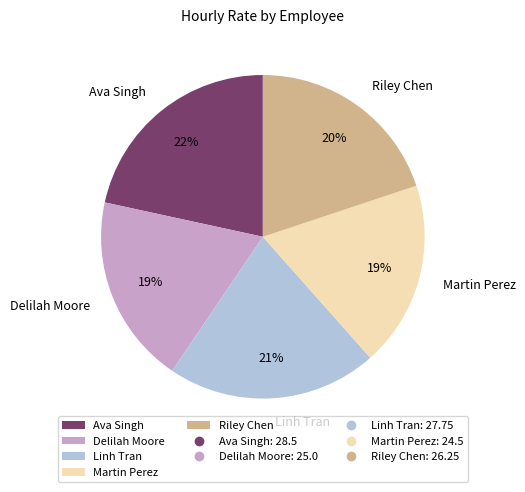

Which has a higher value, Linh Tran or Ava Singh?

Ava Singh